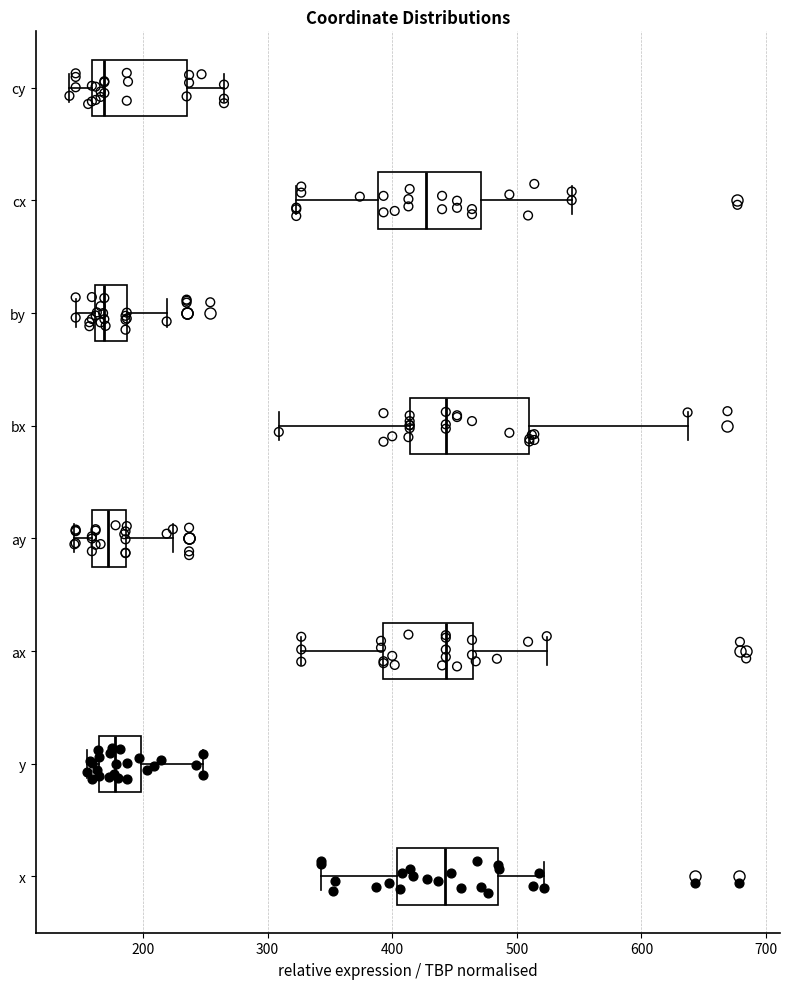

Where is the right edge of the box for y on the x-axis? The values are not printed on the chart, so give them approximately, as read against the axis.

200